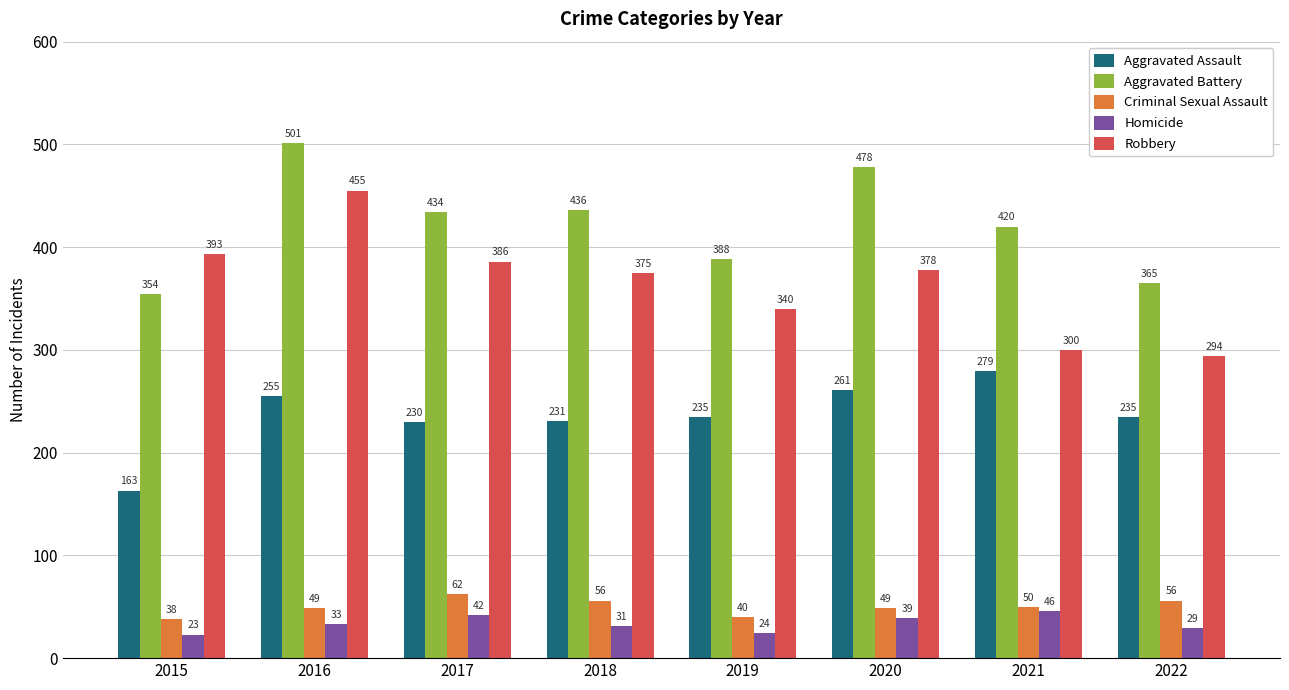

Is the value of Robbery at 2022 greater than the value of Criminal Sexual Assault at 2021?

Yes